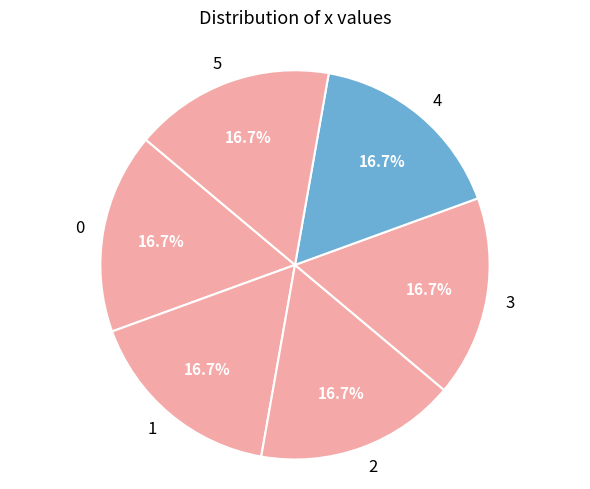

How many slices are in this pie chart?

6